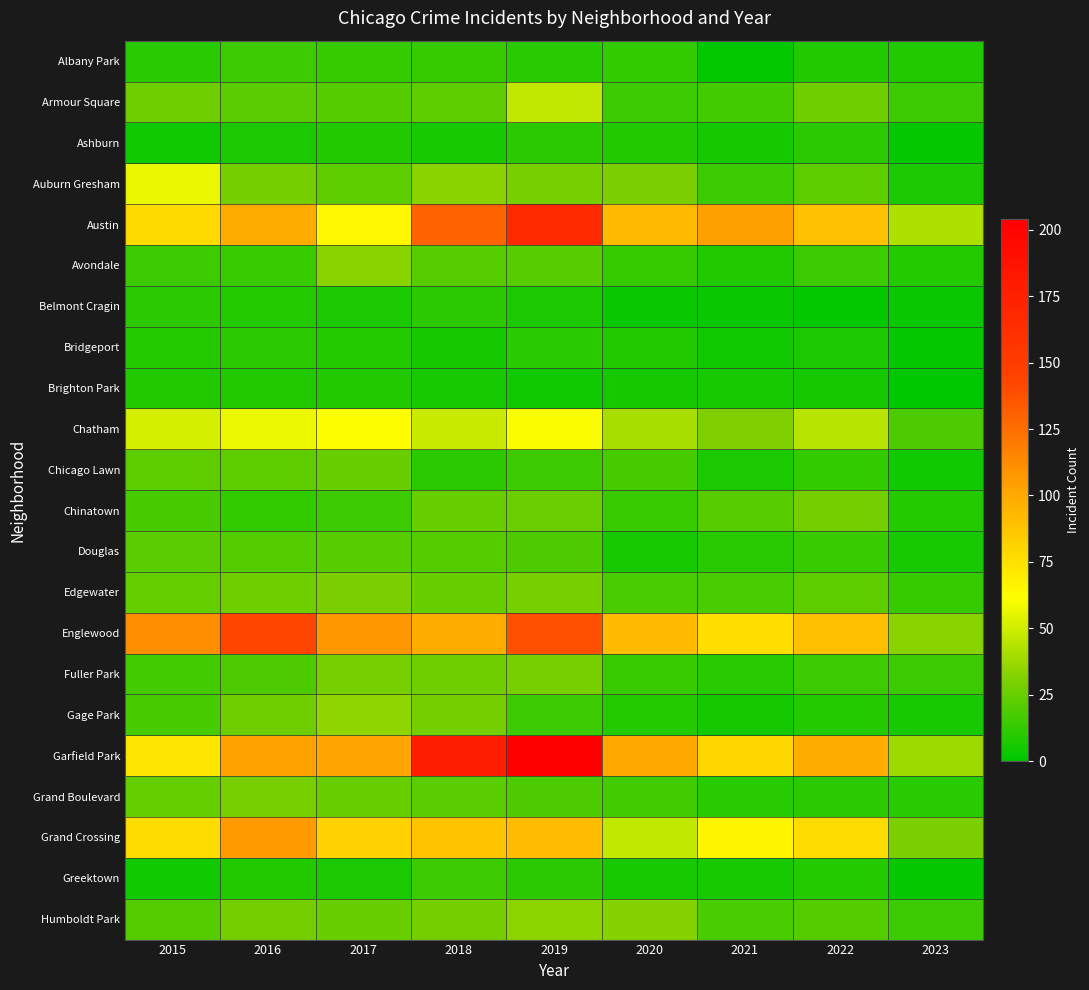

Reading left to right, transcribe all the data shown in this chart.

Albany Park: 2015=10	2016=15	2017=13	2018=13	2019=10	2020=12	2021=1	2022=8	2023=8
Armour Square: 2015=27	2016=22	2017=20	2018=23	2019=47	2020=15	2021=16	2022=27	2023=15
Ashburn: 2015=4	2016=7	2017=8	2018=6	2019=11	2020=8	2021=5	2022=11	2023=2
Auburn Gresham: 2015=56	2016=28	2017=23	2018=33	2019=29	2020=30	2021=15	2022=23	2023=7
Austin: 2015=78	2016=99	2017=65	2018=130	2019=167	2020=92	2021=104	2022=89	2023=42
Avondale: 2015=15	2016=14	2017=33	2018=21	2019=21	2020=13	2021=8	2022=15	2023=9
Belmont Cragin: 2015=11	2016=9	2017=7	2018=11	2019=7	2020=3	2021=3	2022=1	2023=3
Bridgeport: 2015=9	2016=11	2017=9	2018=5	2019=10	2020=8	2021=4	2022=7	2023=2
Brighton Park: 2015=8	2016=8	2017=8	2018=6	2019=4	2020=5	2021=6	2022=5	2023=0
Chatham: 2015=51	2016=57	2017=62	2018=48	2019=60	2020=40	2021=31	2022=44	2023=19
Chicago Lawn: 2015=23	2016=23	2017=25	2018=11	2019=15	2020=17	2021=7	2022=12	2023=4
Chinatown: 2015=17	2016=12	2017=15	2018=25	2019=26	2020=14	2021=21	2022=28	2023=9
Douglas: 2015=22	2016=20	2017=21	2018=20	2019=19	2020=6	2021=10	2022=14	2023=6
Edgewater: 2015=24	2016=27	2017=30	2018=25	2019=29	2020=18	2021=18	2022=23	2023=13
Englewood: 2015=111	2016=142	2017=107	2018=98	2019=138	2020=92	2021=76	2022=90	2023=33
Fuller Park: 2015=16	2016=19	2017=29	2018=27	2019=29	2020=14	2021=10	2022=15	2023=15
Gage Park: 2015=17	2016=27	2017=35	2018=28	2019=15	2020=9	2021=5	2022=9	2023=6
Garfield Park: 2015=73	2016=103	2017=101	2018=178	2019=204	2020=100	2021=79	2022=98	2023=38
Grand Boulevard: 2015=24	2016=29	2017=25	2018=22	2019=19	2020=16	2021=10	2022=11	2023=10
Grand Crossing: 2015=77	2016=106	2017=82	2018=88	2019=91	2020=47	2021=66	2022=77	2023=30
Greektown: 2015=4	2016=8	2017=7	2018=15	2019=11	2020=6	2021=6	2022=9	2023=2
Humboldt Park: 2015=20	2016=28	2017=25	2018=28	2019=34	2020=32	2021=18	2022=20	2023=15